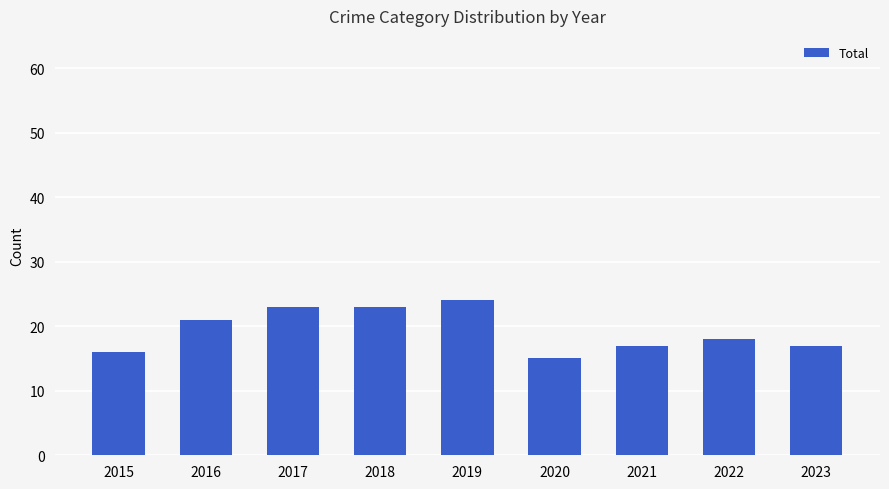

How many data points are less than 18?

4